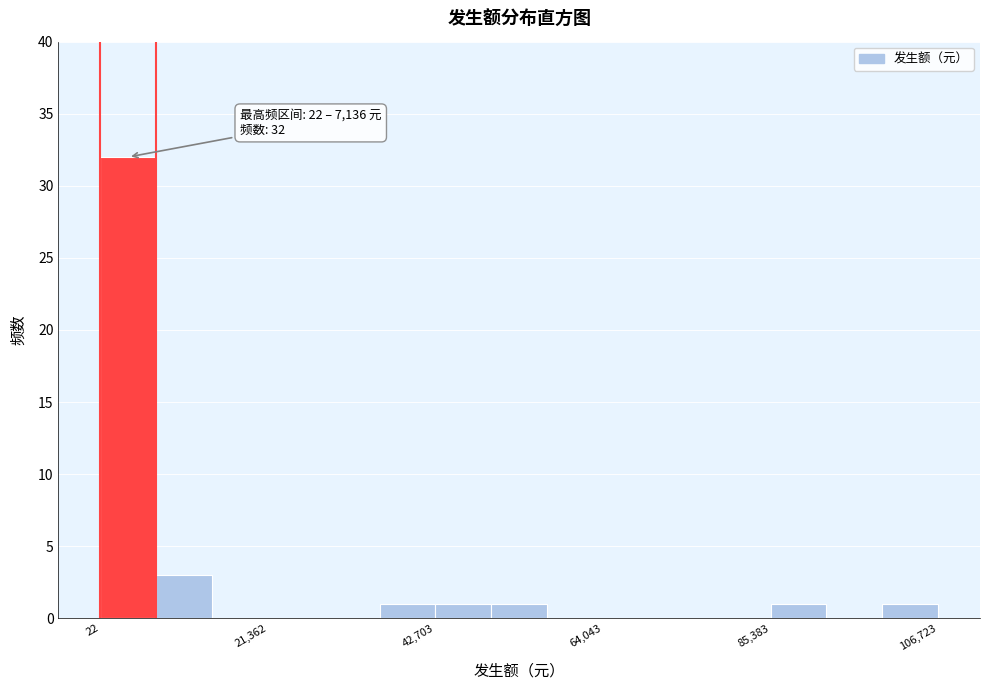

Read against the x-axis, roughly where is the centre of the tallest bar?

5000